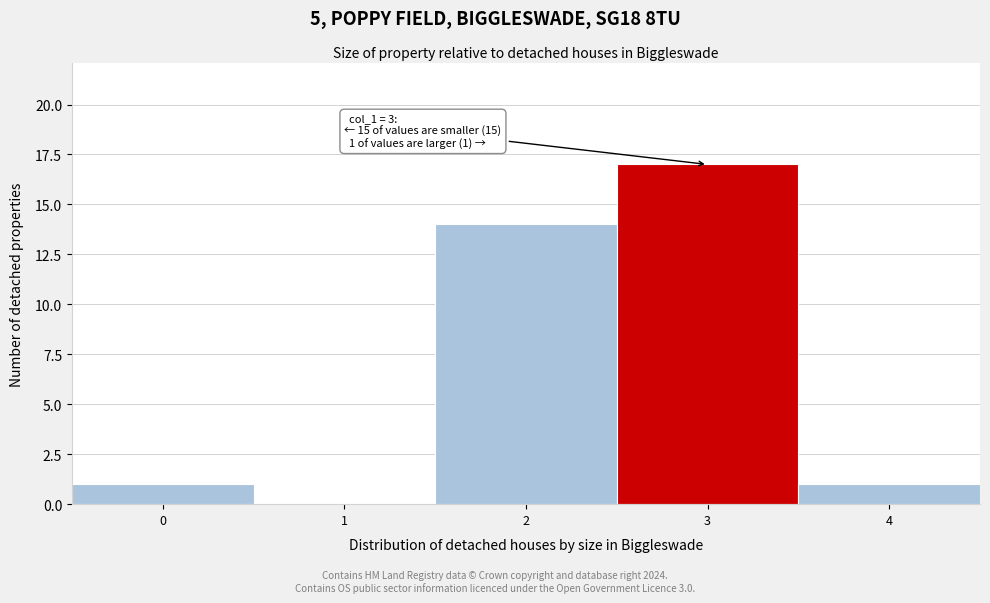

Reading left to right, transcribe all the data shown in this chart.

0=1	1=0	2=14	3=17	4=1